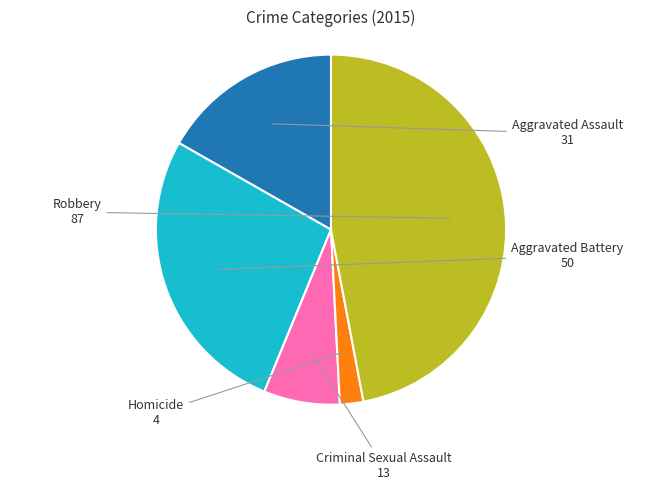

Is there a majority slice in this chart?

No